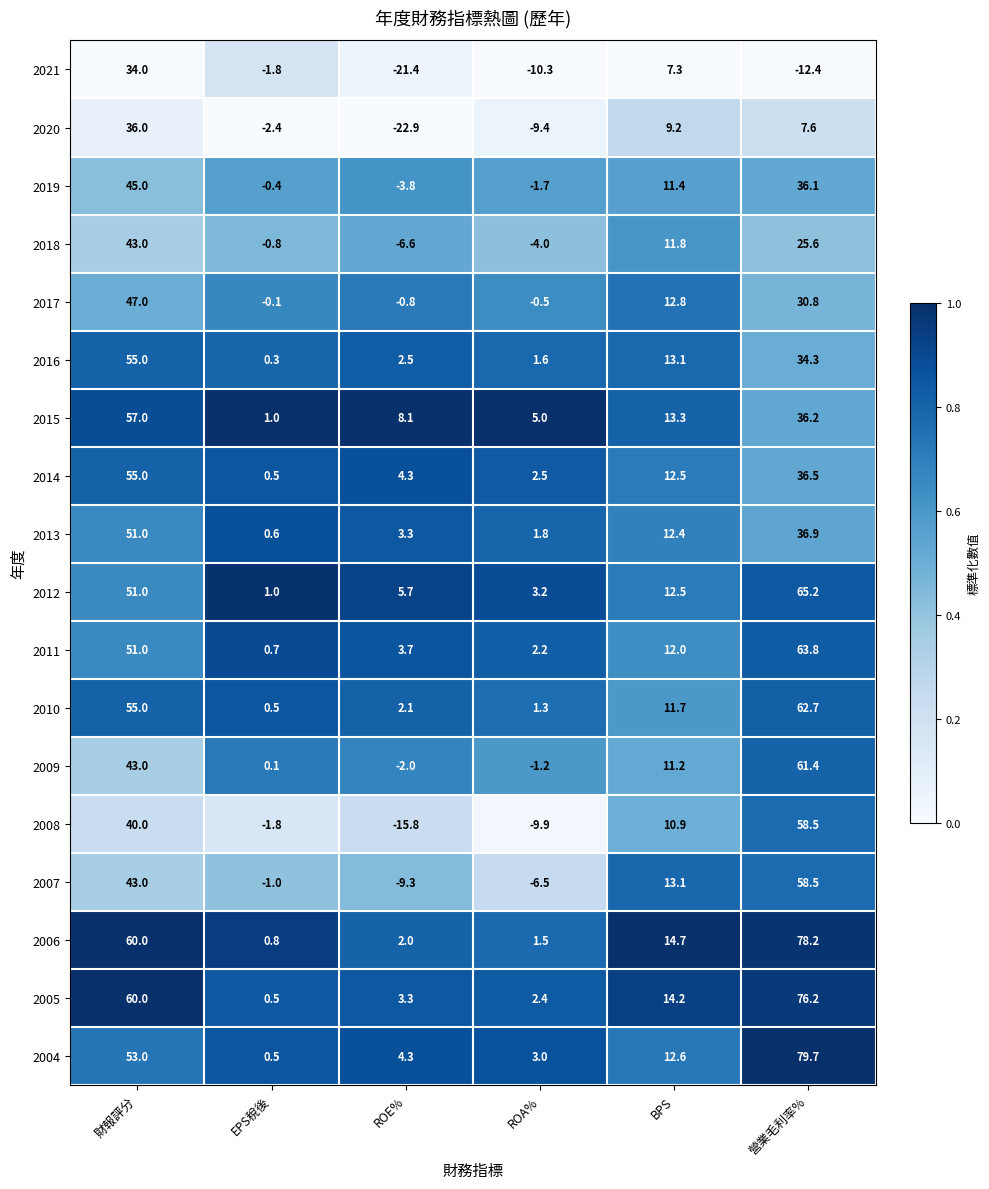

The 2017 series shows -0.1 at EPS稅後. True or false?

True